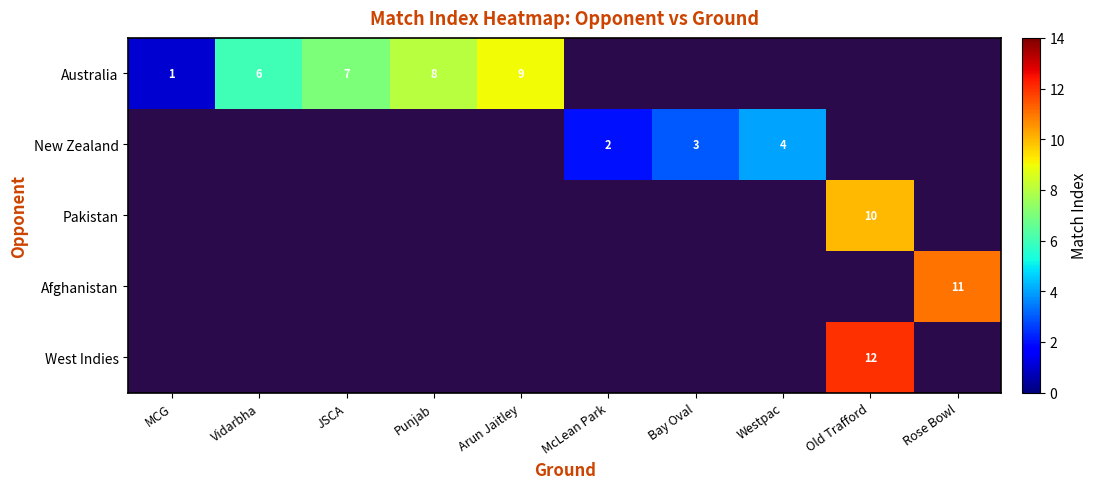

What is the spread (max minus min) of values at MCG?

1